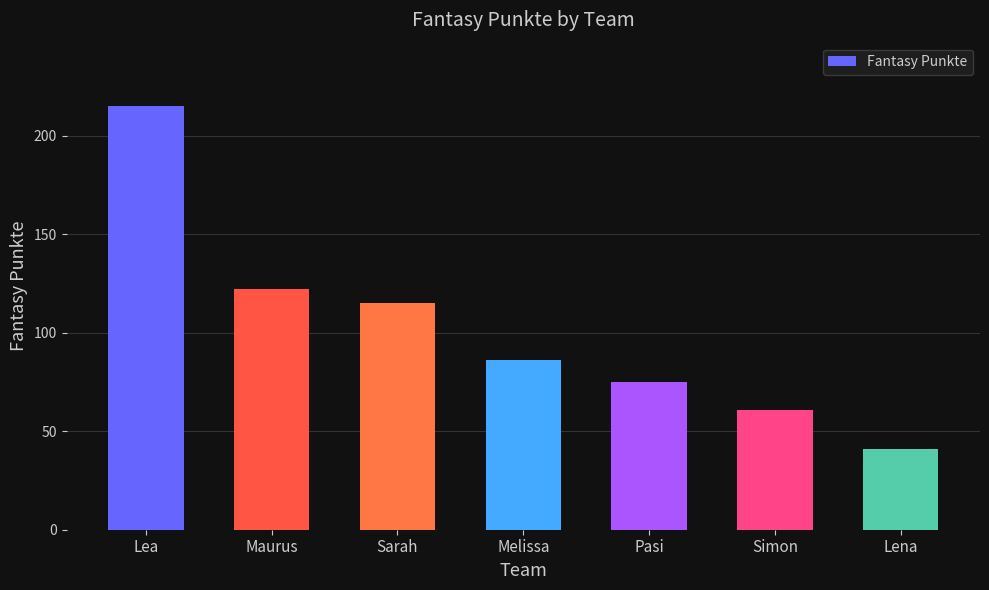

What is the smallest value displayed?

41